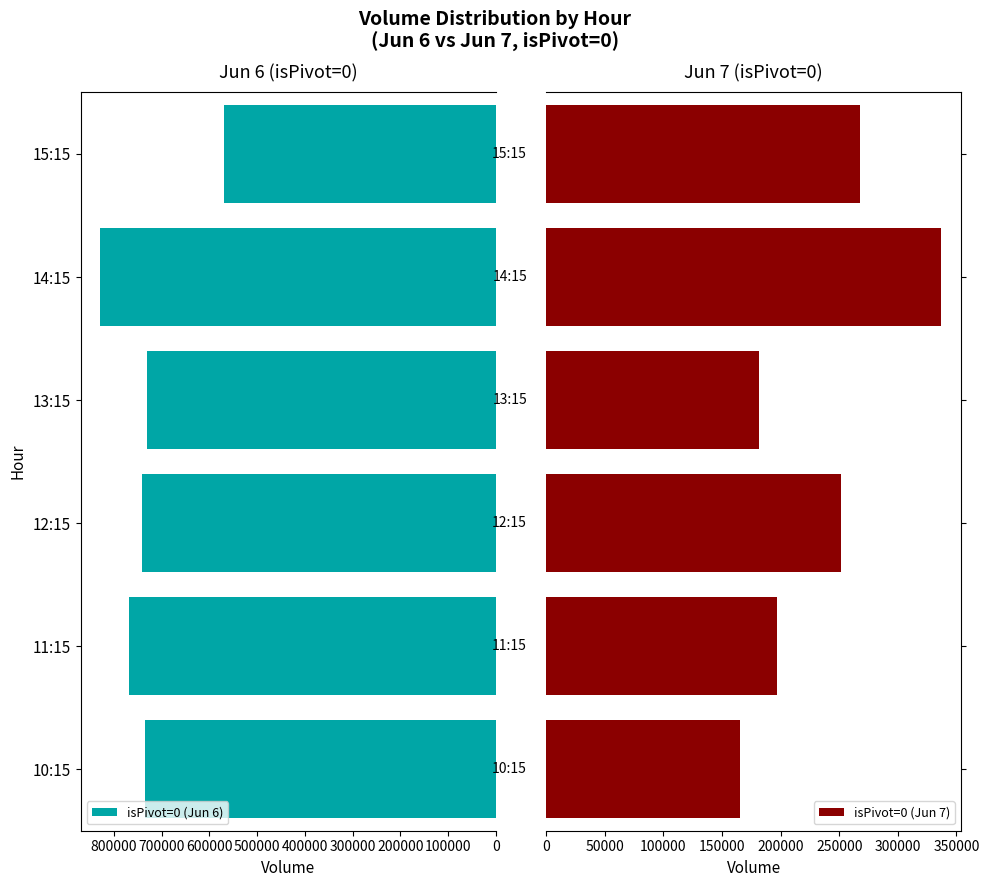

Is it true that isPivot=0 (Jun 6) equals 486861 at 400000?

False